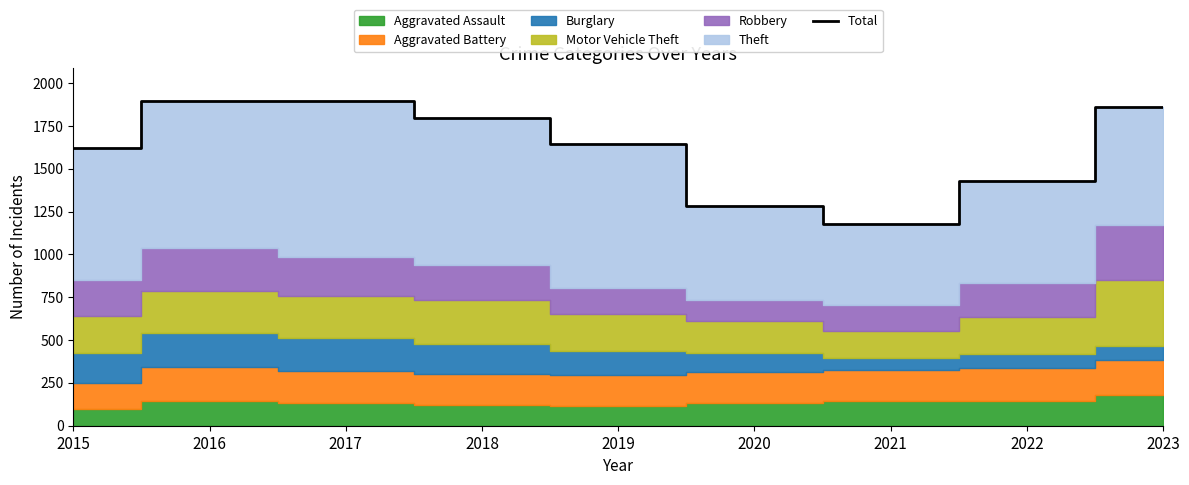

What is the maximum value shown in the chart?

1898